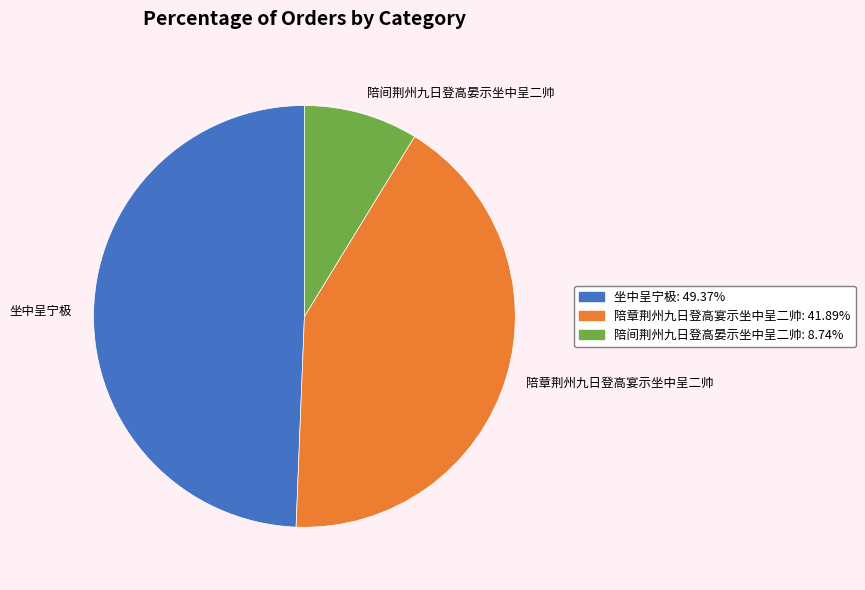

Is there a majority slice in this chart?

No